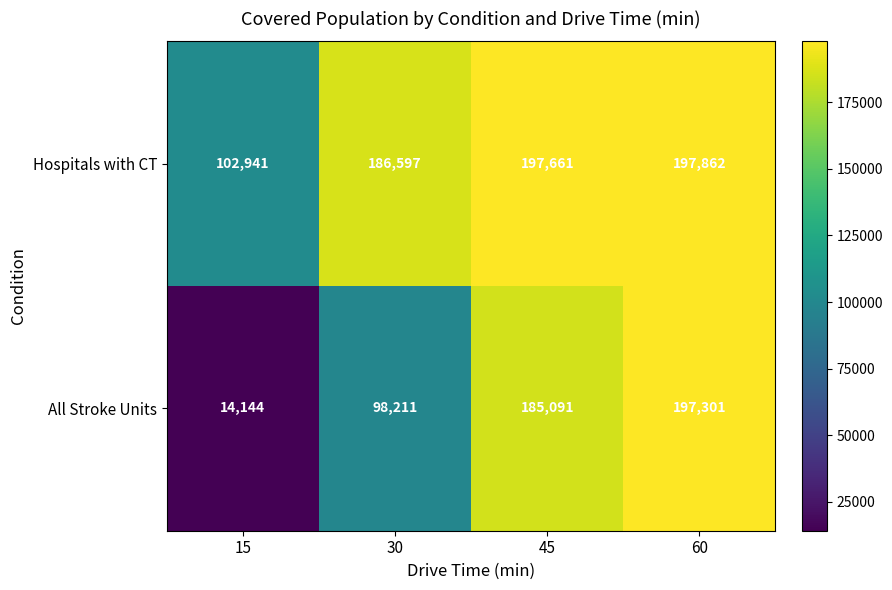

List the series in order of their peak value, lowest first.

All Stroke Units, Hospitals with CT